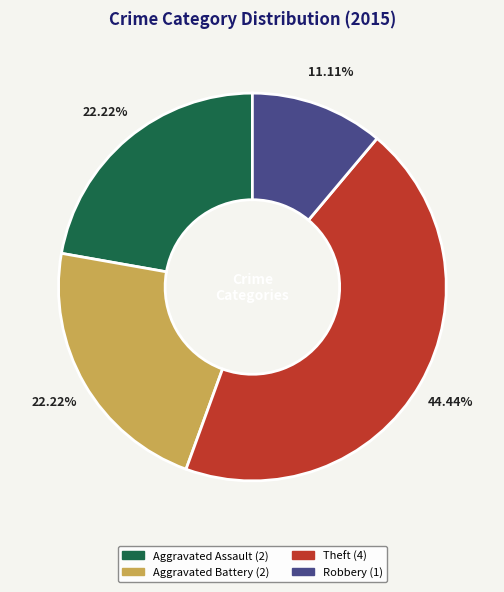

To the nearest percent, what portion does Theft represent?

44%